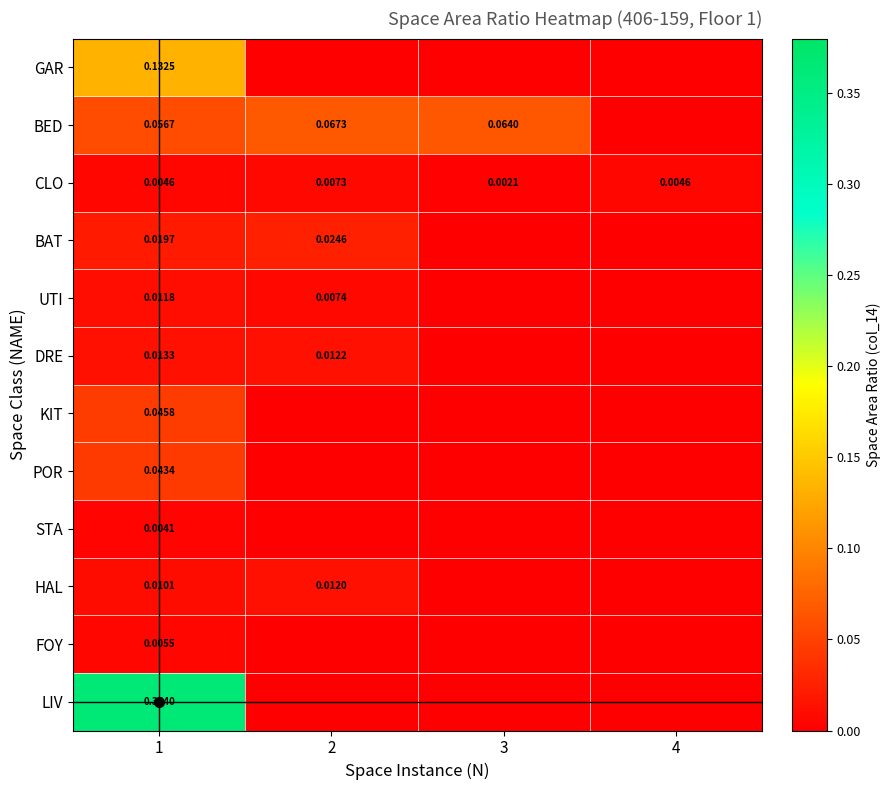

Is the value of BED at 1 greater than the value of STA at 1?

Yes